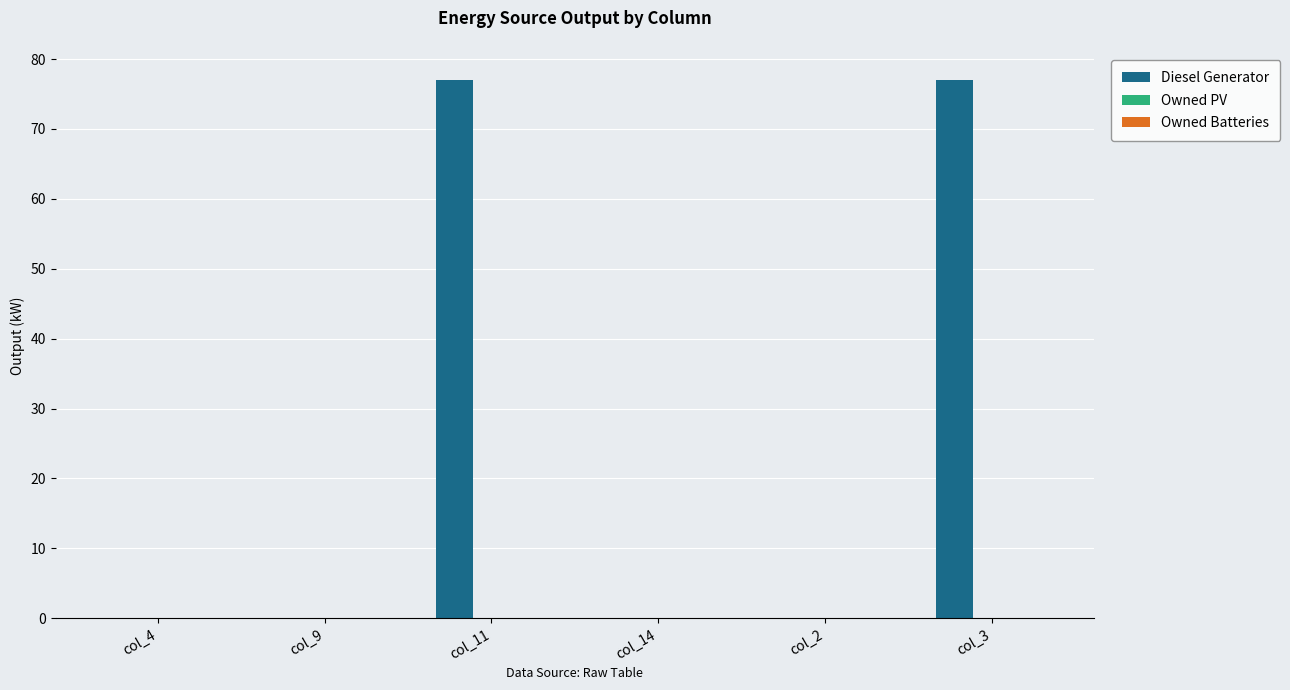

What is the sum of the values at col_3 and col_2?

77